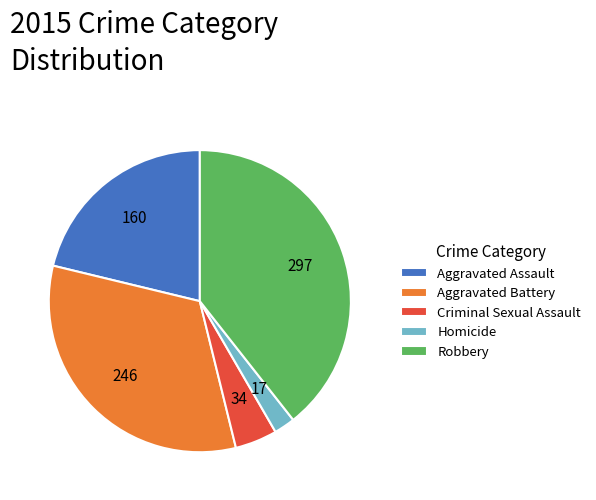

Between Robbery and Aggravated Battery, which is larger?

Robbery